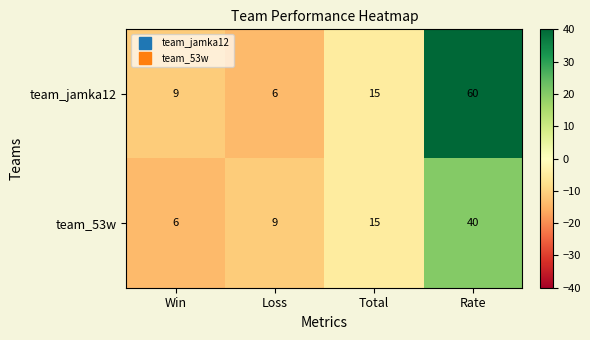

Where is team_53w nearest to the value 23?

Total